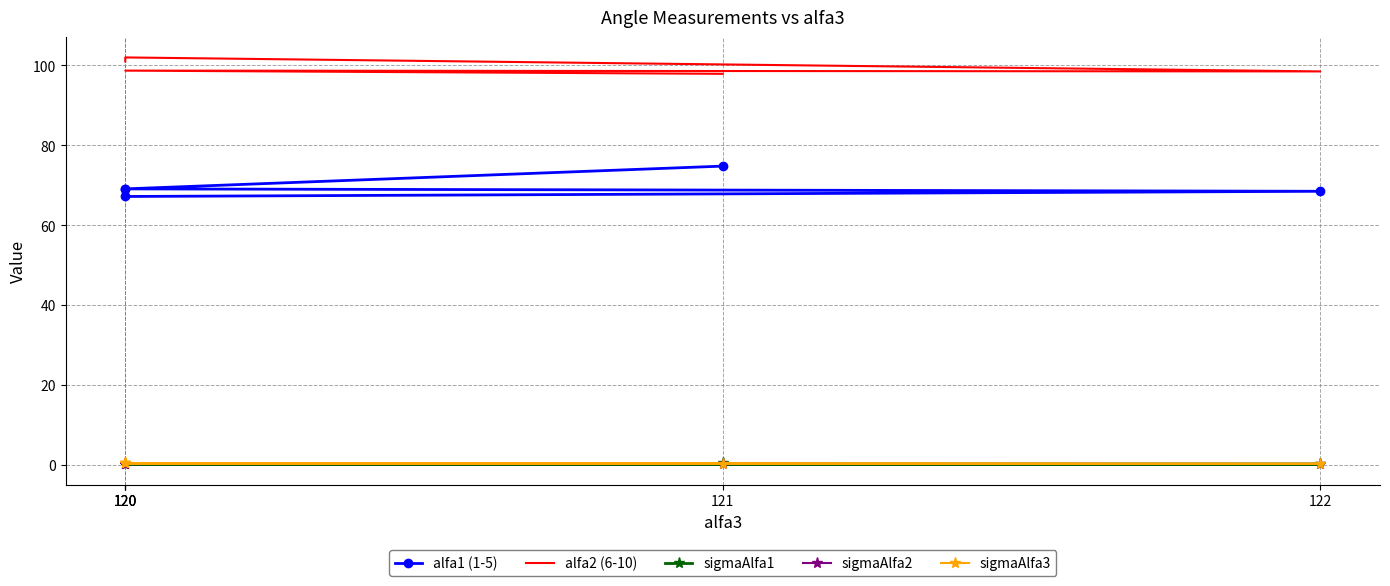

Rank the categories by sigmaAlfa2 value from lowest to highest.

121, 120, 122, 120, 120